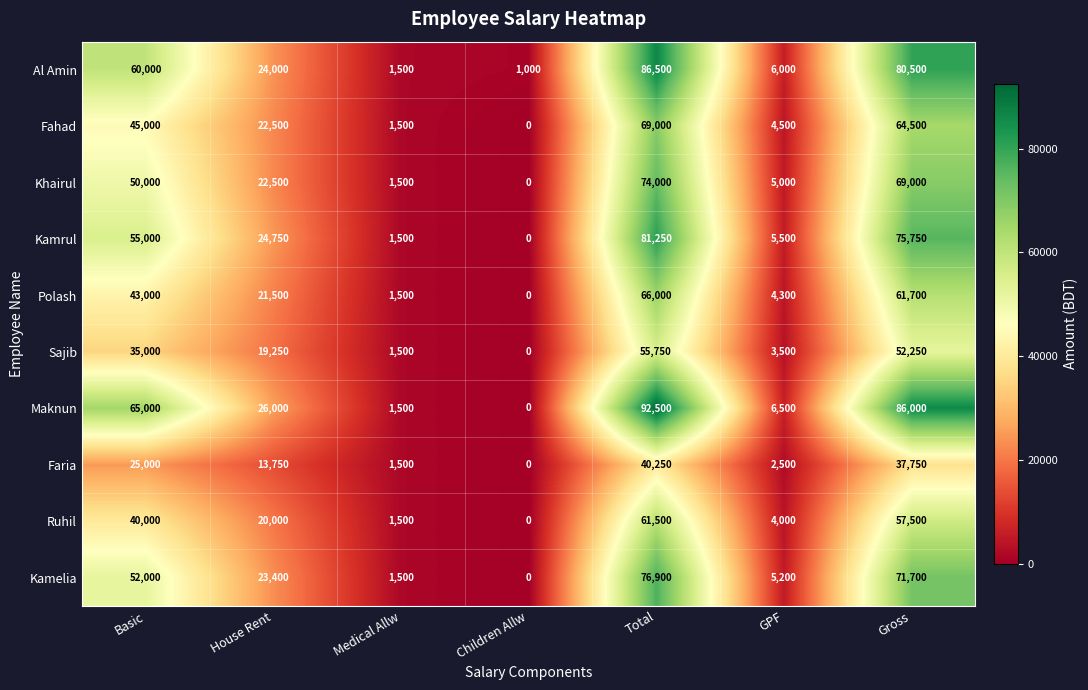

How many positive values does the Kamelia series have?

6